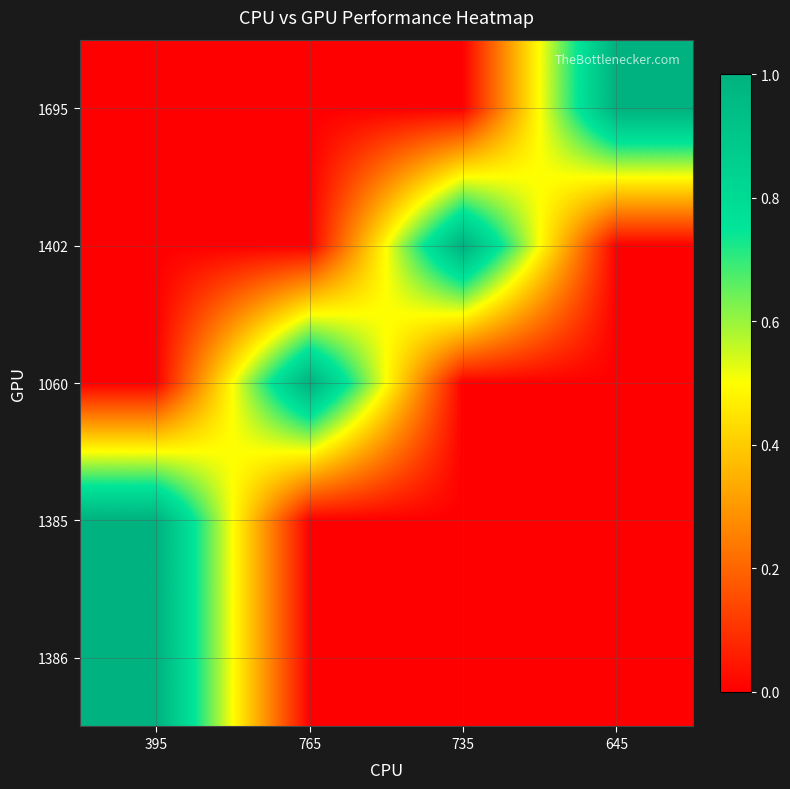

At which category is the sum across all series the highest?

395